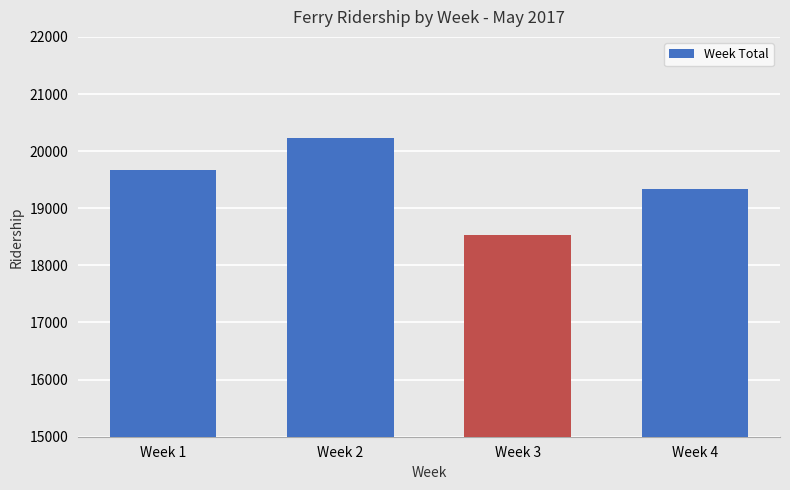

Which label corresponds to the smallest value in the chart?

Week 3